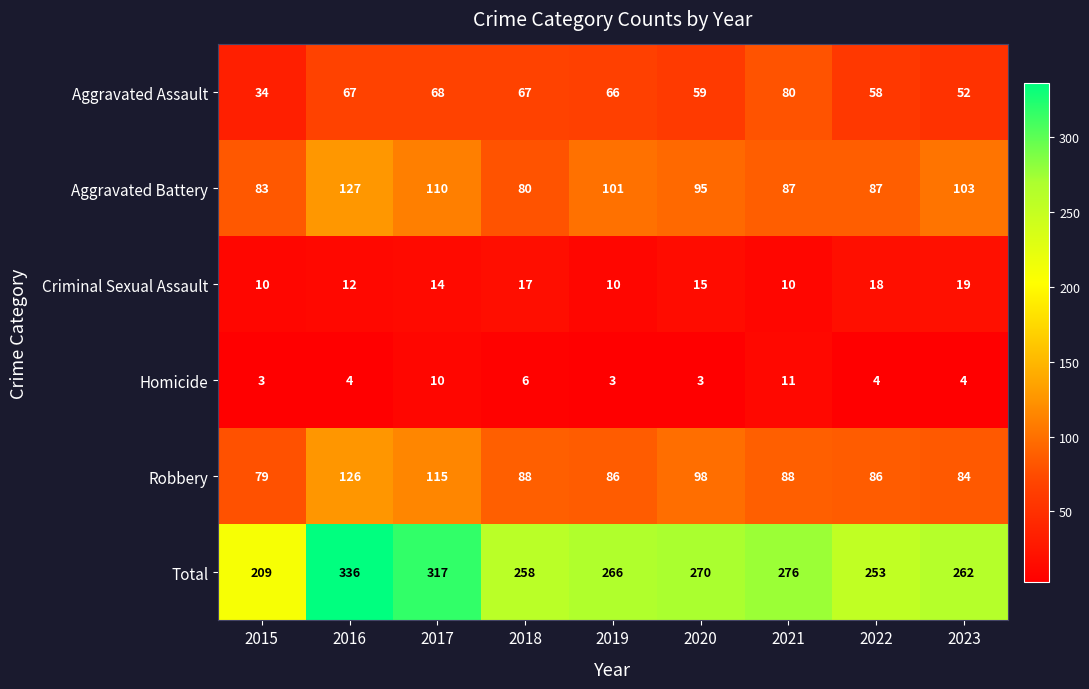

Which series has the largest total across all categories?

Total